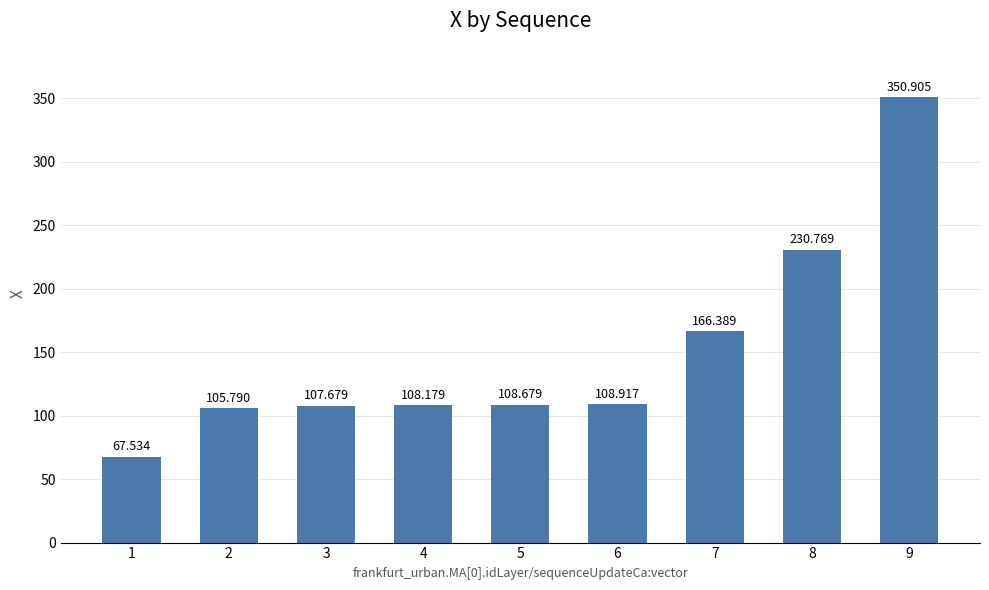

Reading left to right, what are all the values shown in this chart?

67.5	105.8	107.7	108.2	108.7	108.9	166.4	230.8	350.9